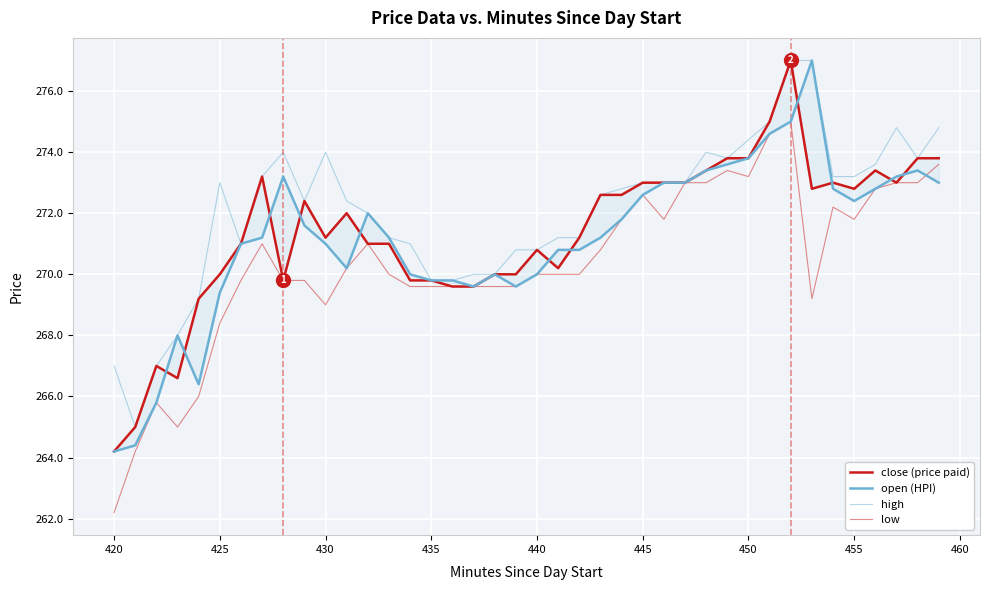

What is the value of the close (price paid) point at the 35th from the left?

273.0